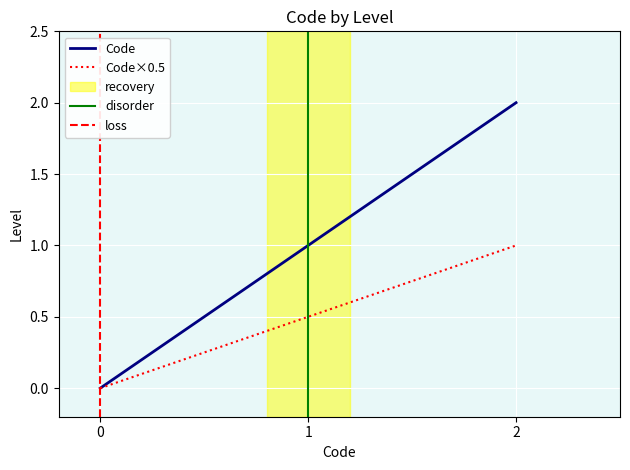

How many data points does each series have?

3